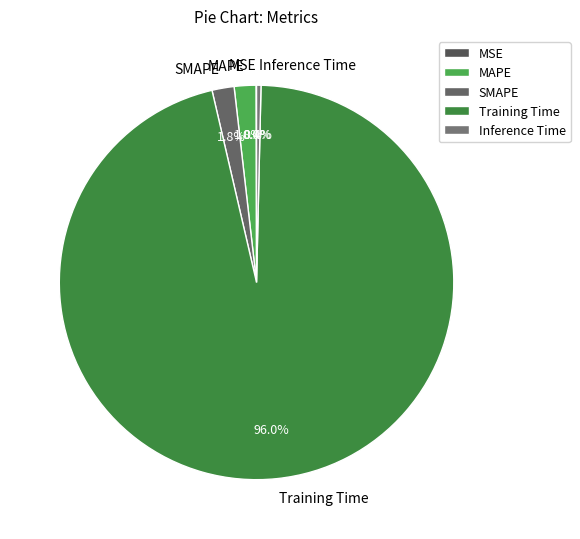

What is the majority slice?

Training Time